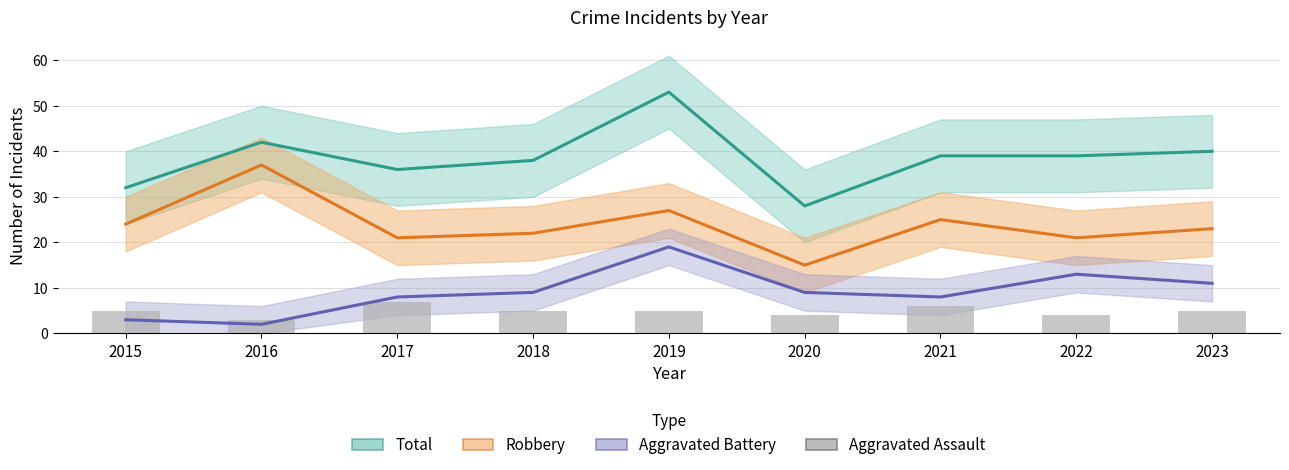

What is the lowest value of the Robbery series?

15